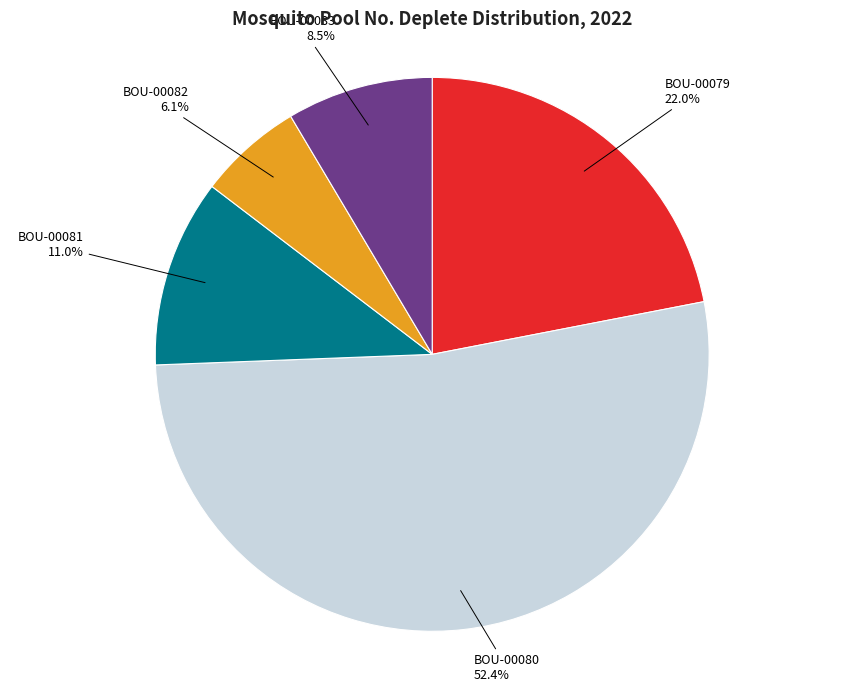

What is the majority slice?

BOU-00080